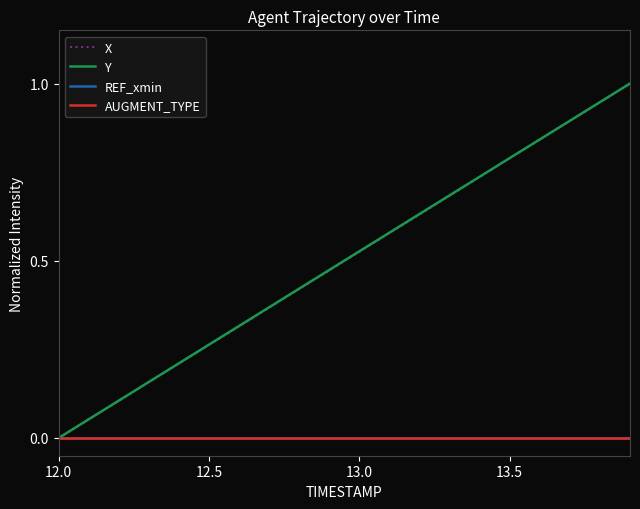

Does the chart have visible grid lines?

No